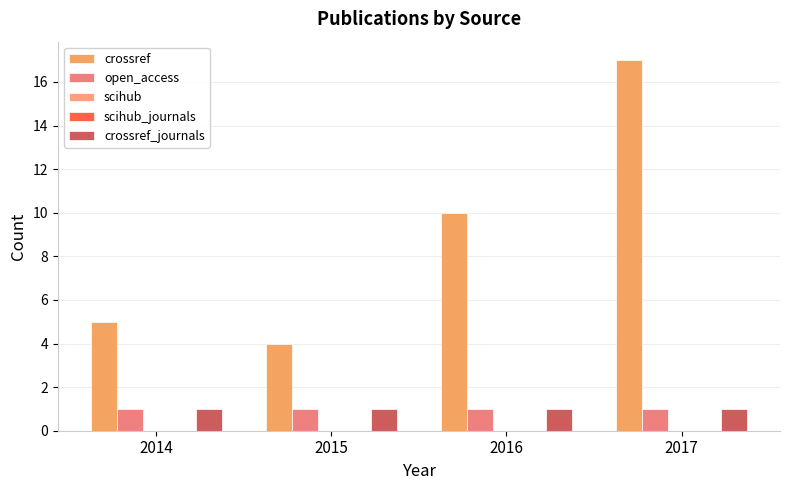

Which series has the widest spread of values?

crossref